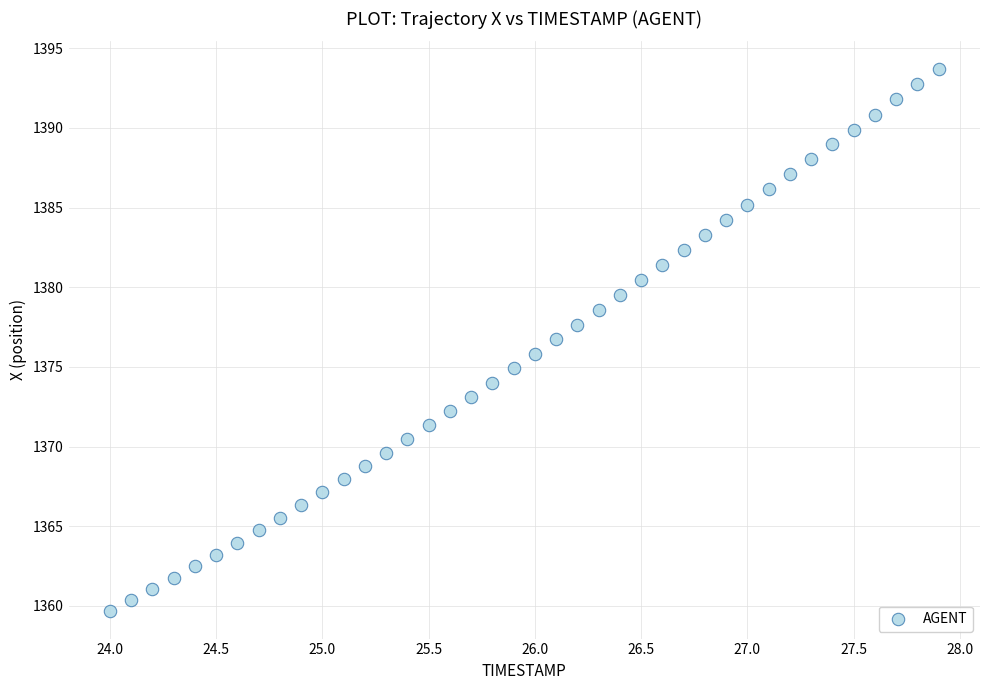

What is the range of Y values (max minus min)?

34.1